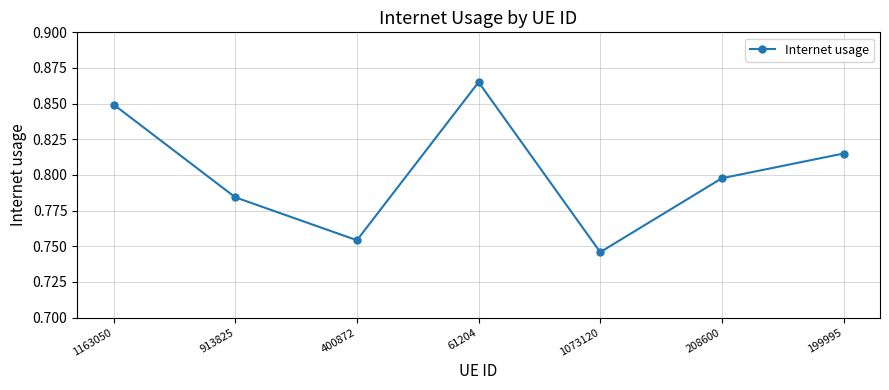

What is the sum of all values?

5.6